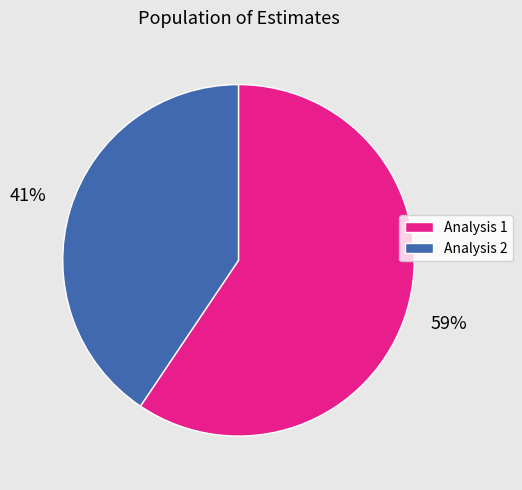

Which slice represents more than half of the pie?

Analysis 1